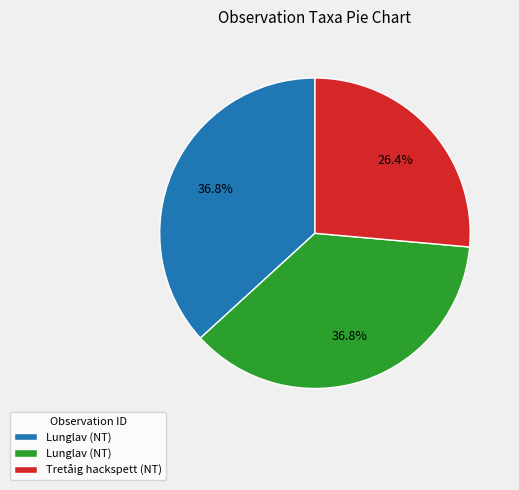

Is there a majority slice in this chart?

No